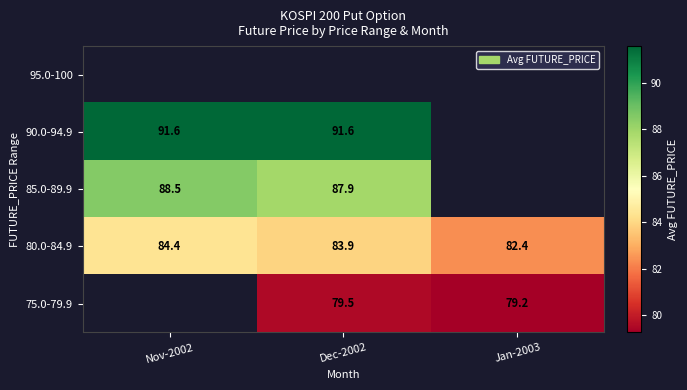

Is the value of 75.0-79.9 at Jan-2003 greater than the value of 90.0-94.9 at Nov-2002?

No